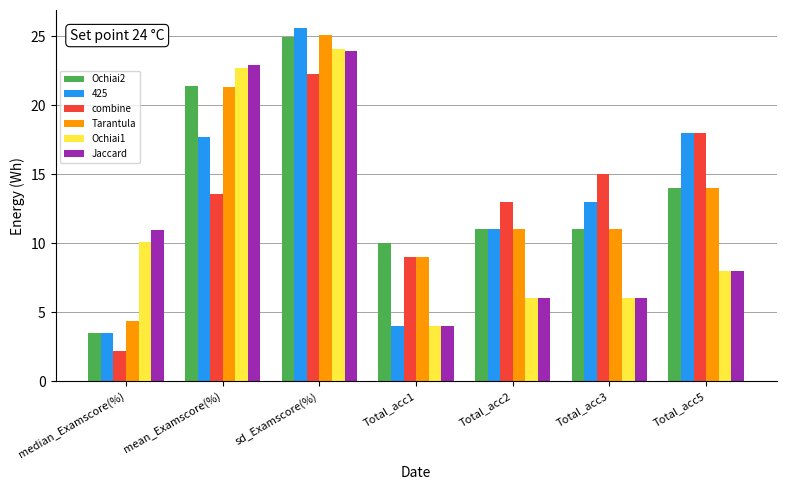

What is the minimum value shown in the chart?

2.2